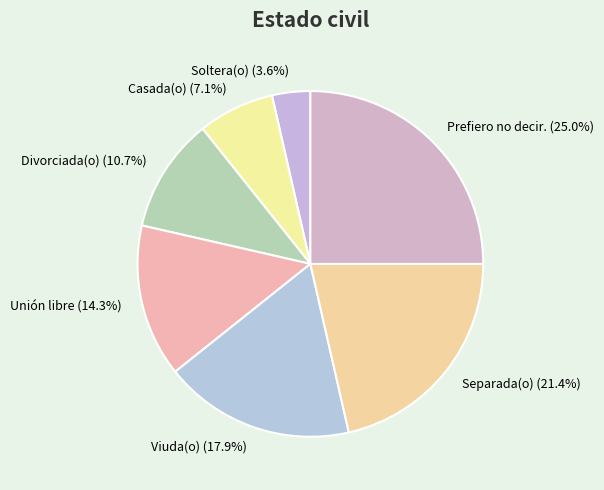

Which category has the biggest portion of the pie?

Prefiero no decir.